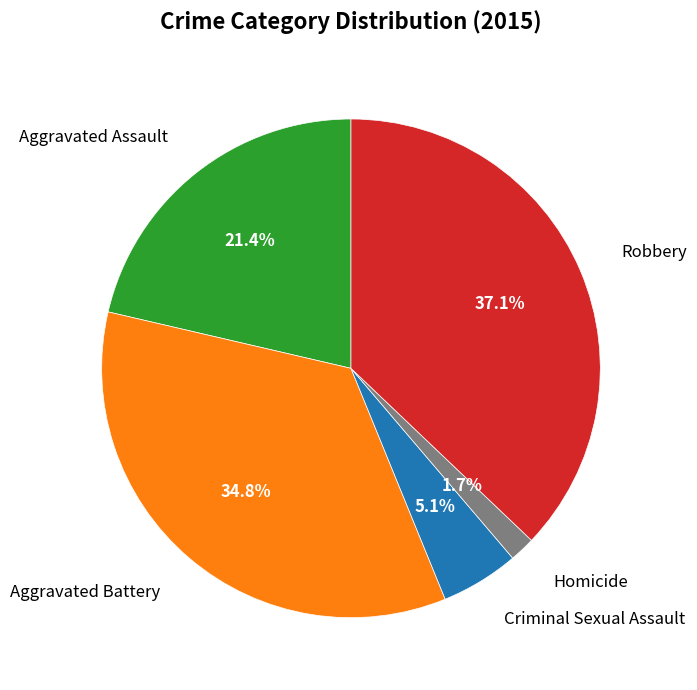

Does Aggravated Assault account for over 50% of the chart?

No